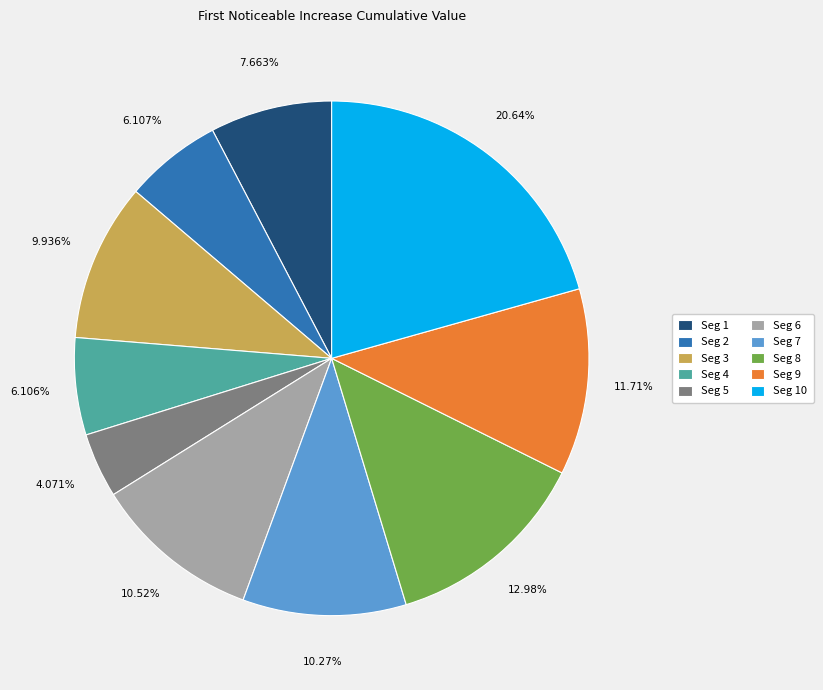

Which slice is the smallest?

Seg 5